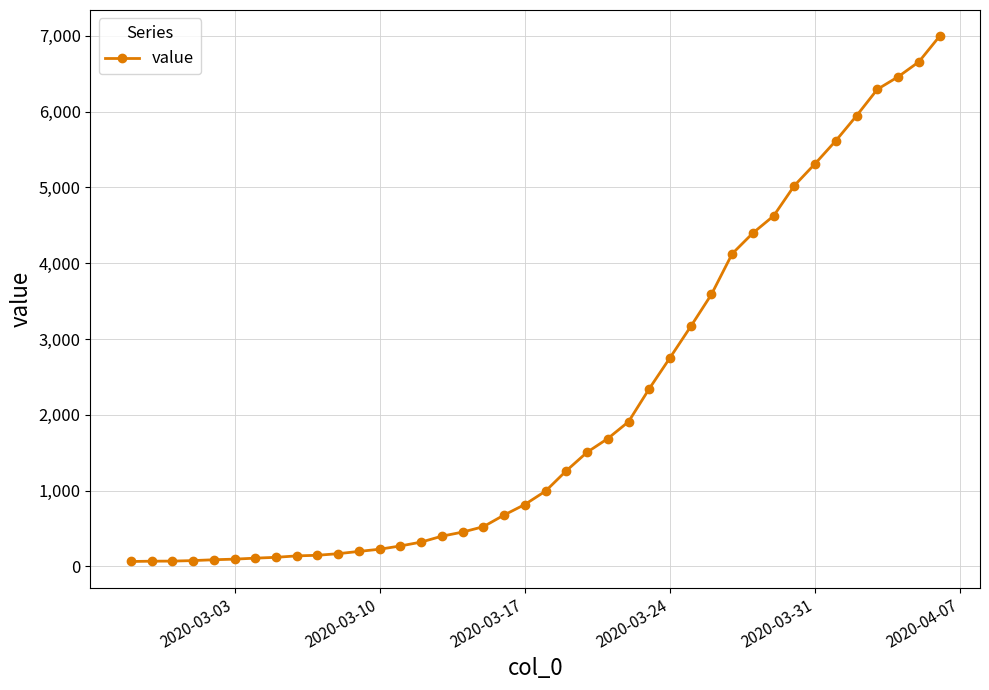

What is the average value?

2142